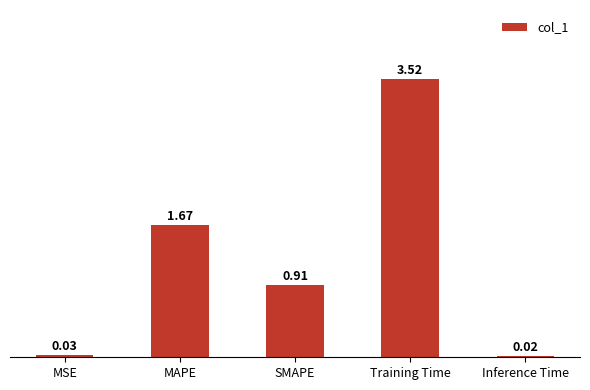

Does the chart contain stacked bars?

No